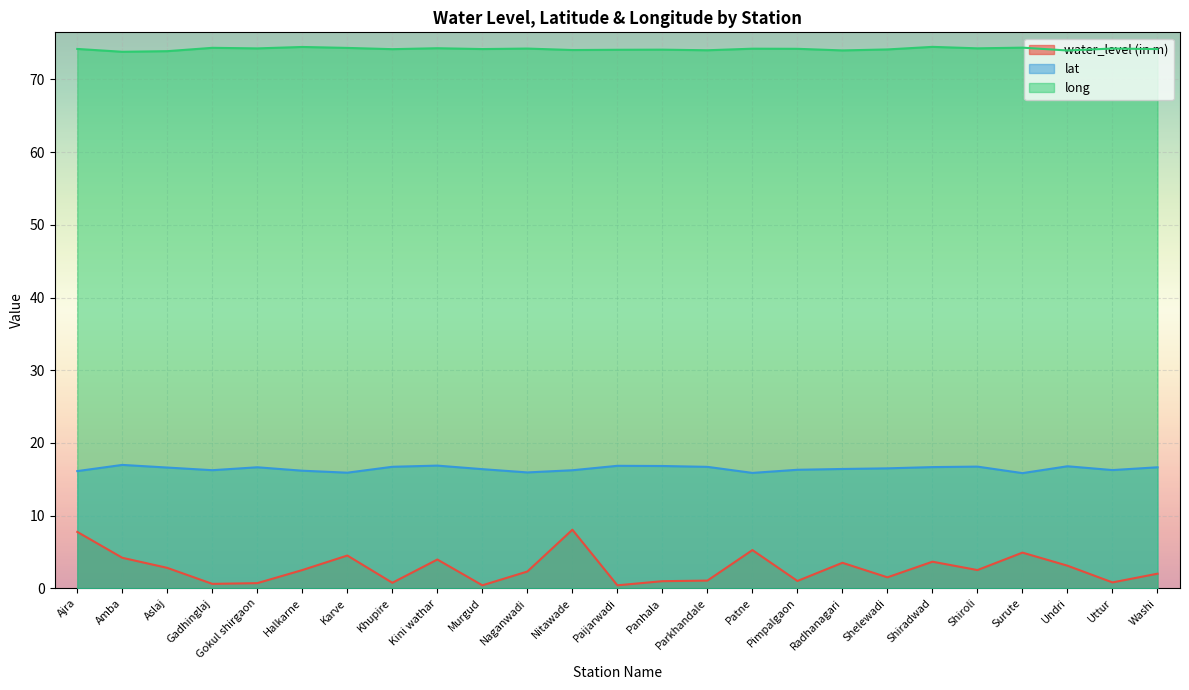

Which series has the largest total across all categories?

long